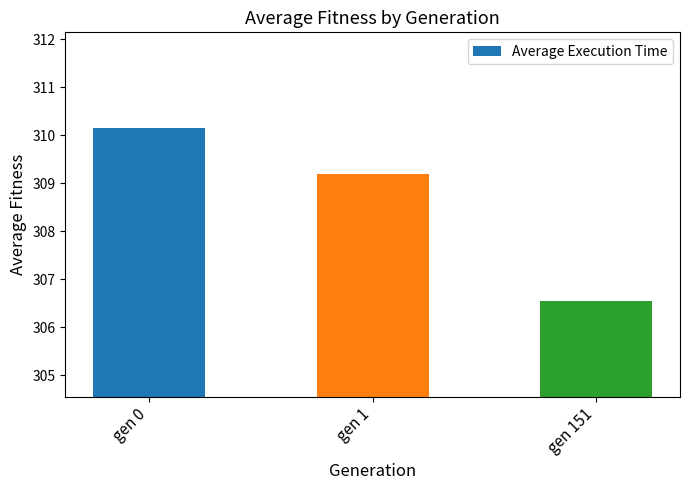

How many values are below 309?

1